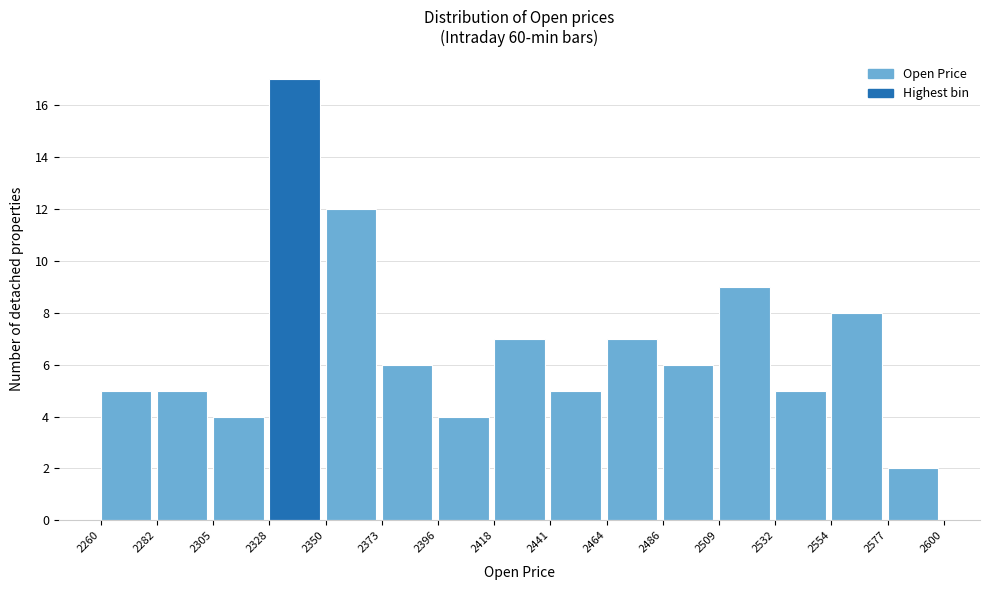

Over which range of the x-axis is the bar tallest?

2328 to 2350